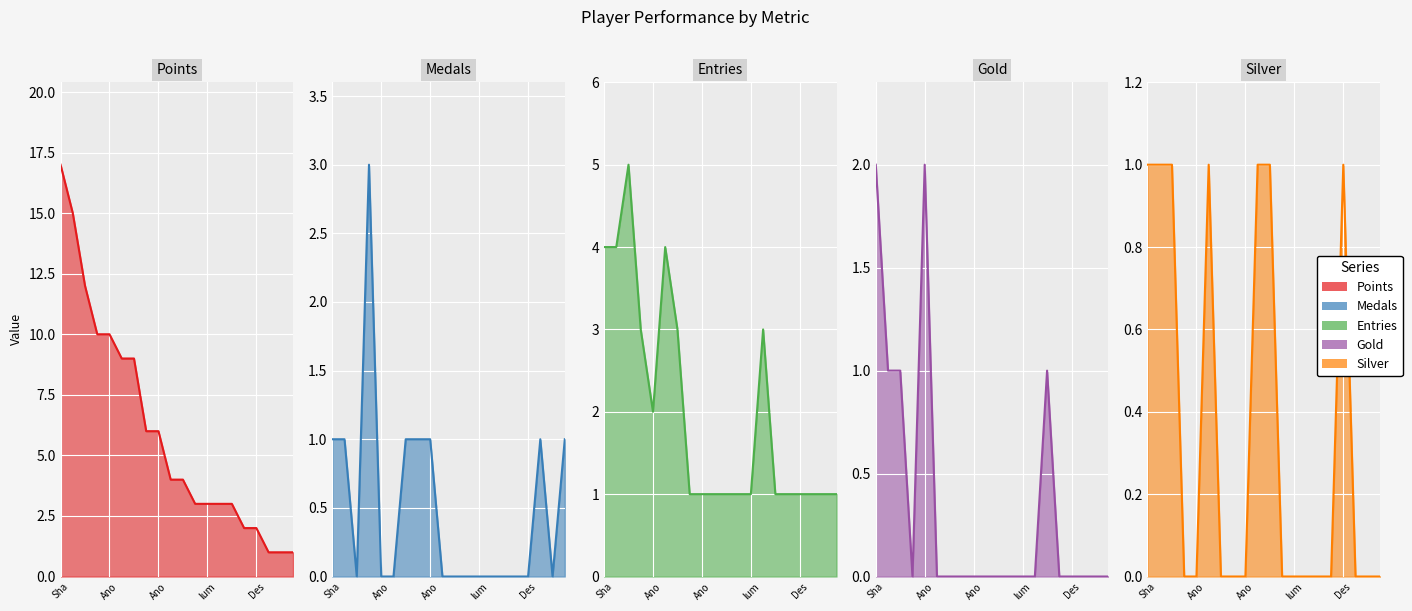

What is the label of the 5th point from the right?

Larvitar